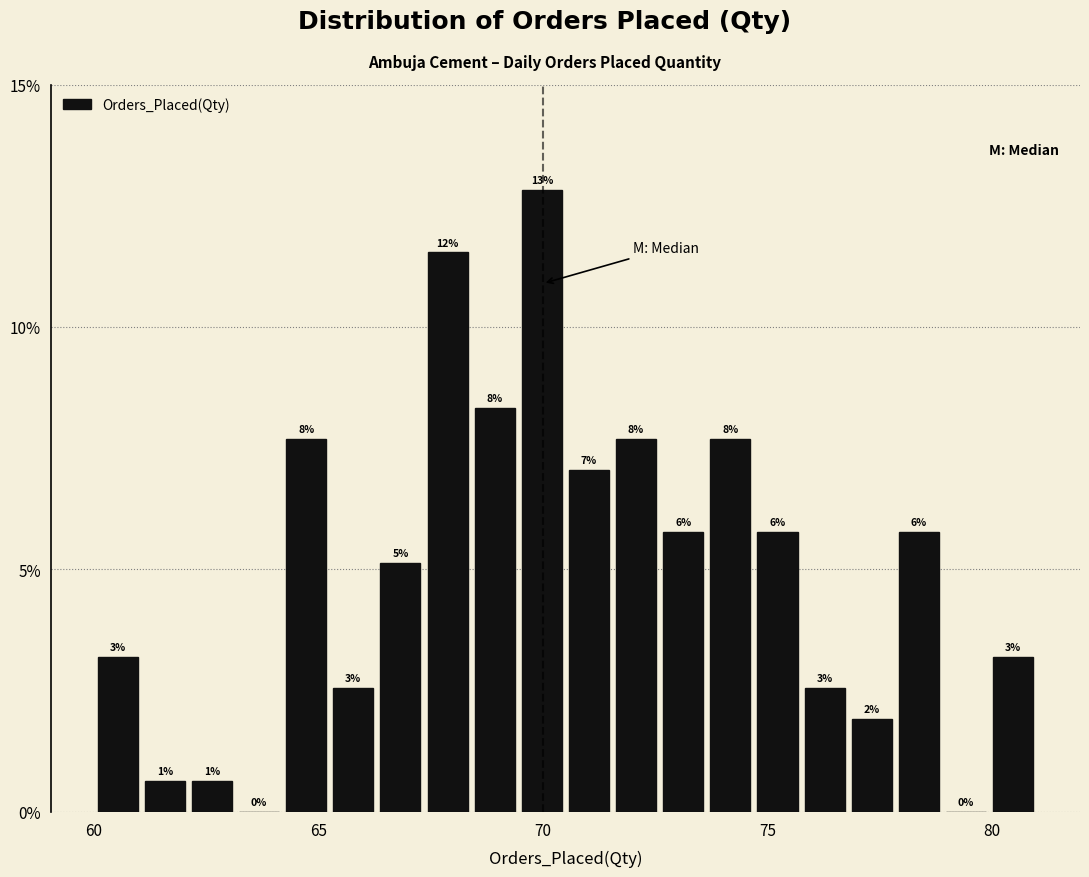

Around what value on the x-axis is the tallest bar? Give the approximate position of its centre, as read against the axis.

70.0